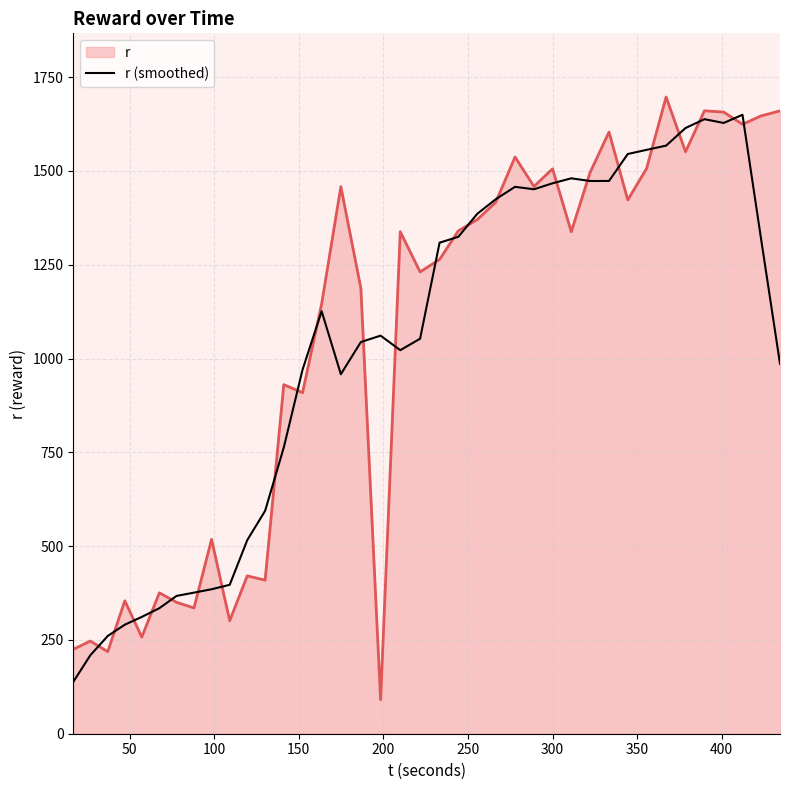

Which series has the widest spread of values?

r